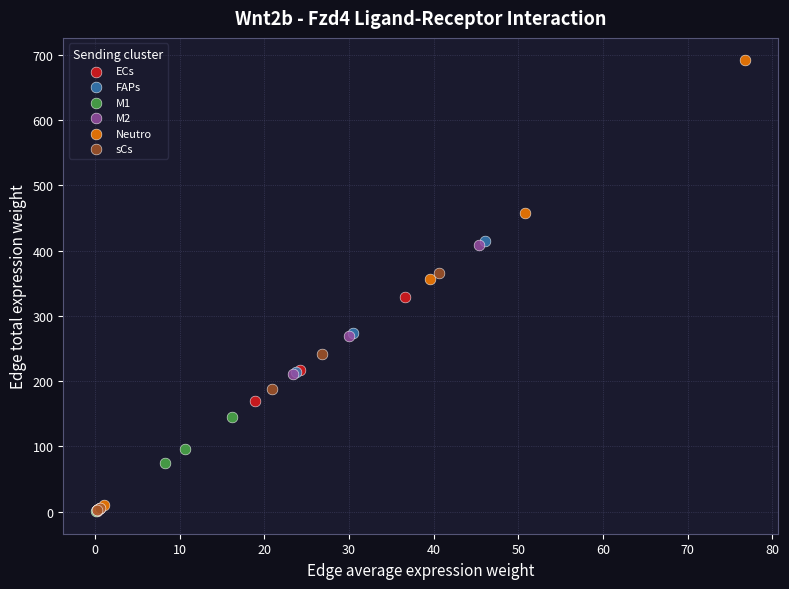

Which series has the widest spread of Y values?

Neutro